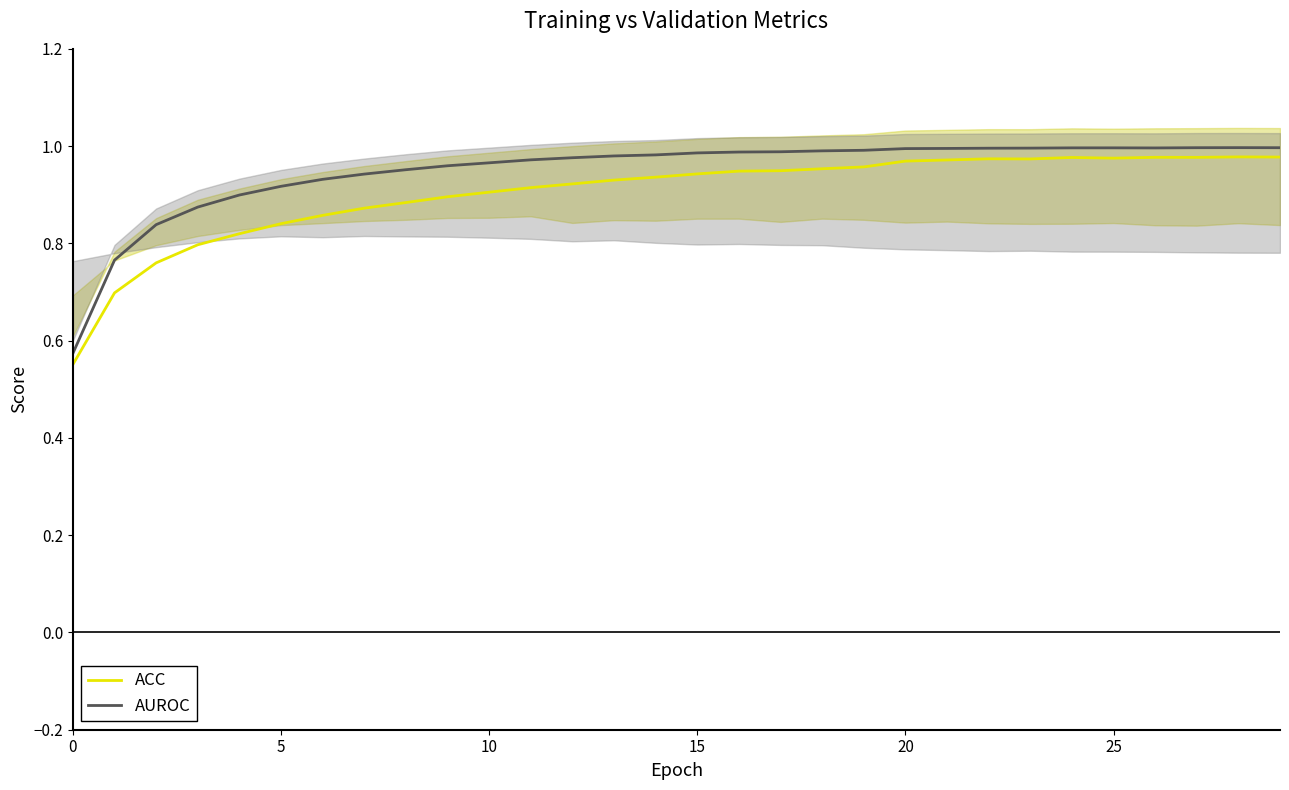

How many interior local valleys does the AUROC series have?

1